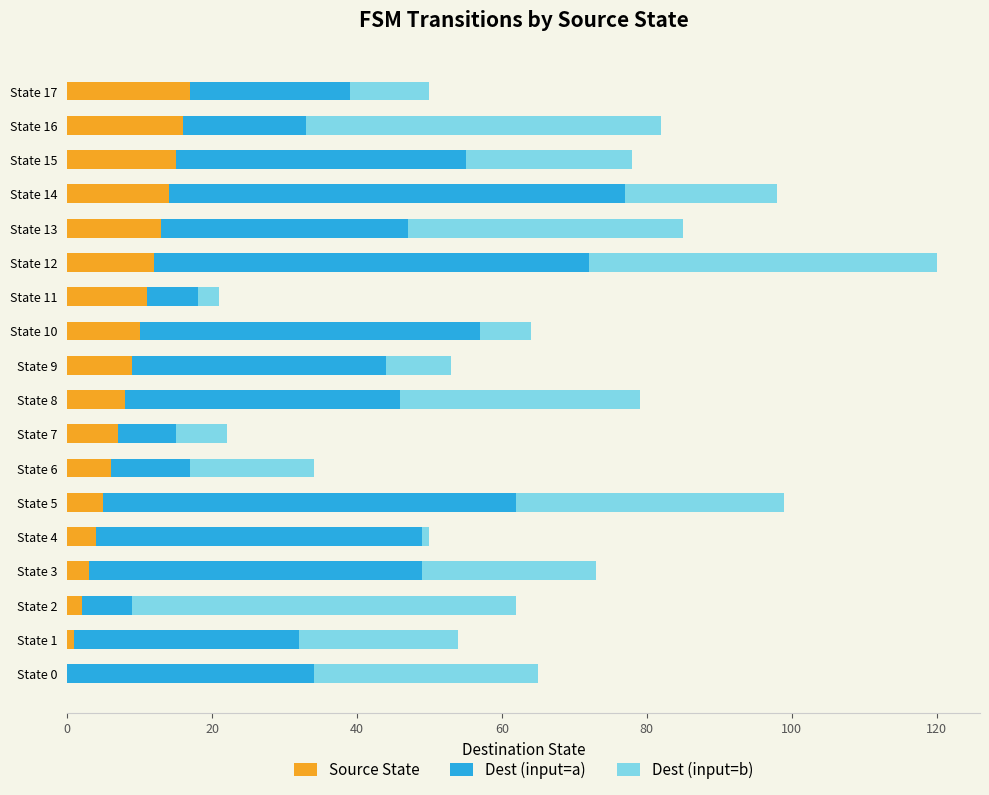

What are all the series names shown in the legend?

Source State, Dest (input=a), Dest (input=b)